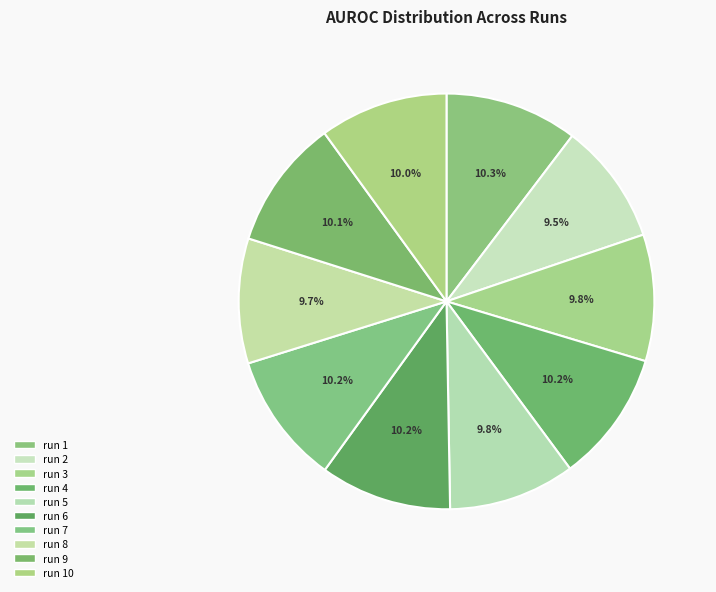

To the nearest percent, what is the average slice percentage?

10%